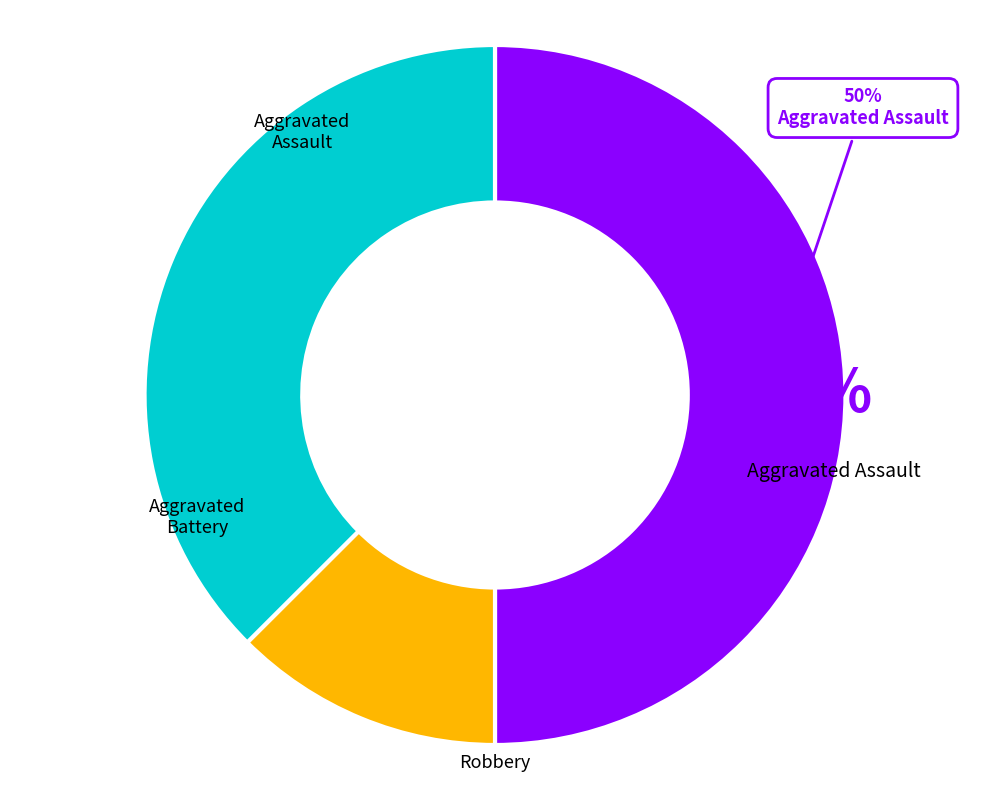

To the nearest percent, what is the difference between the largest and smallest slice percentages?

38%